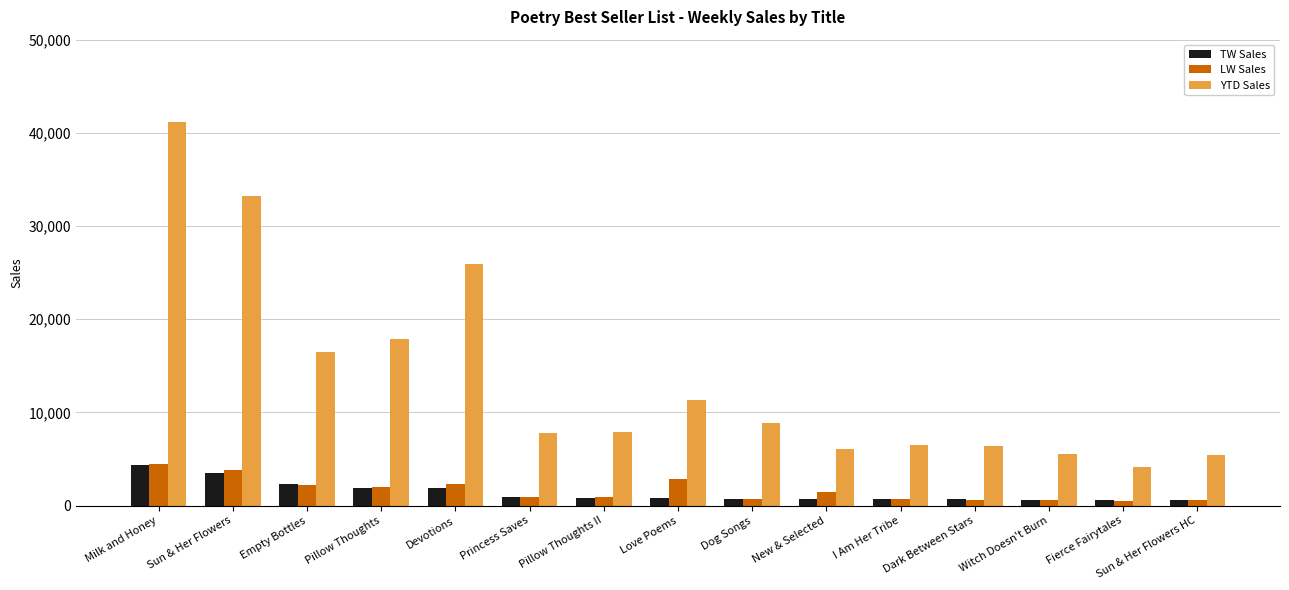

Count the number of data series in this chart.

3